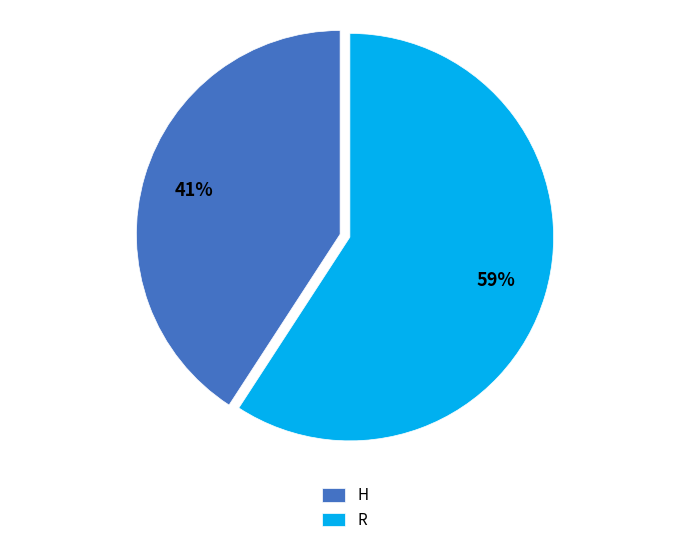

Is the sum of H and R greater than half?

Yes